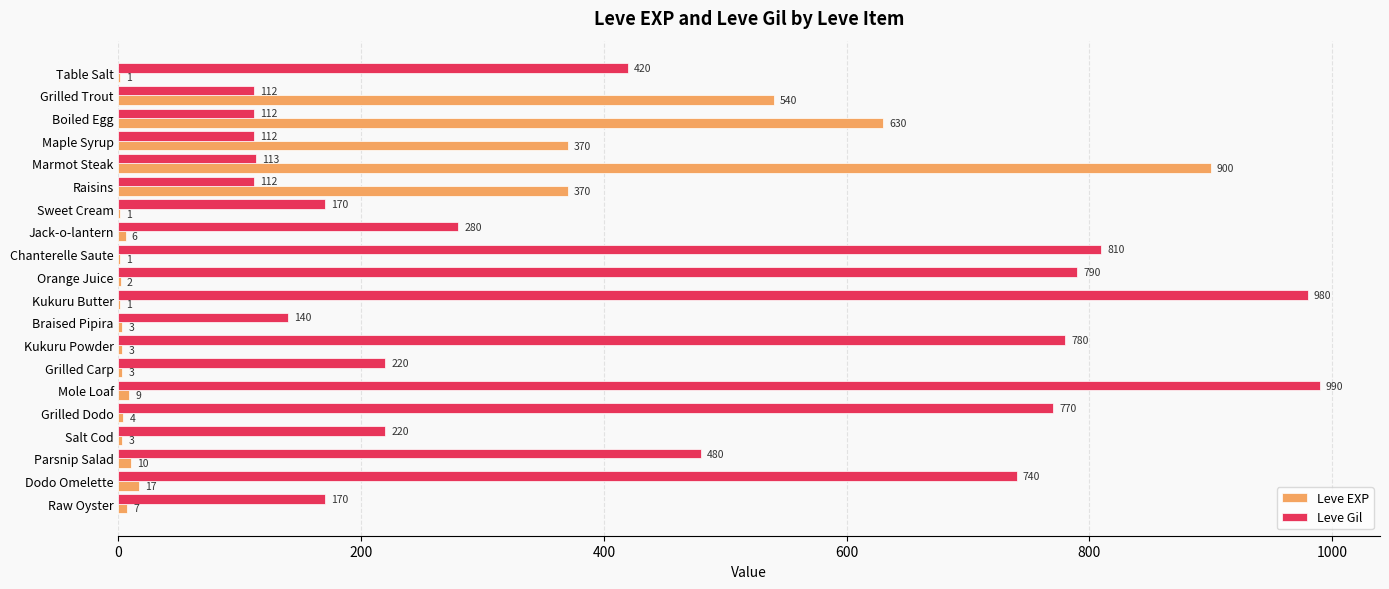

True or false: Leve Gil has a value of 780 at Kukuru Powder.

True